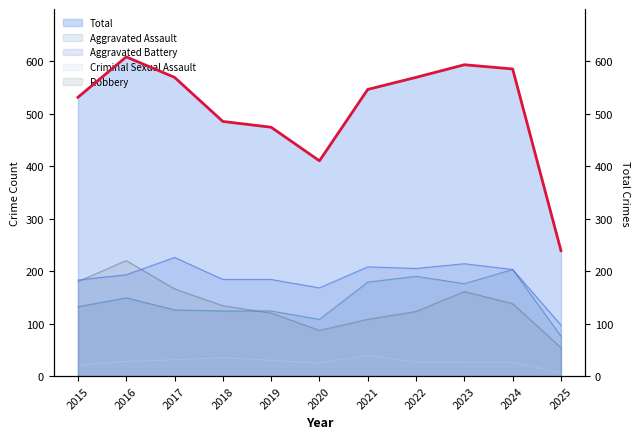

What is the ratio of the value at 2020 to the value at 2017?

0.7